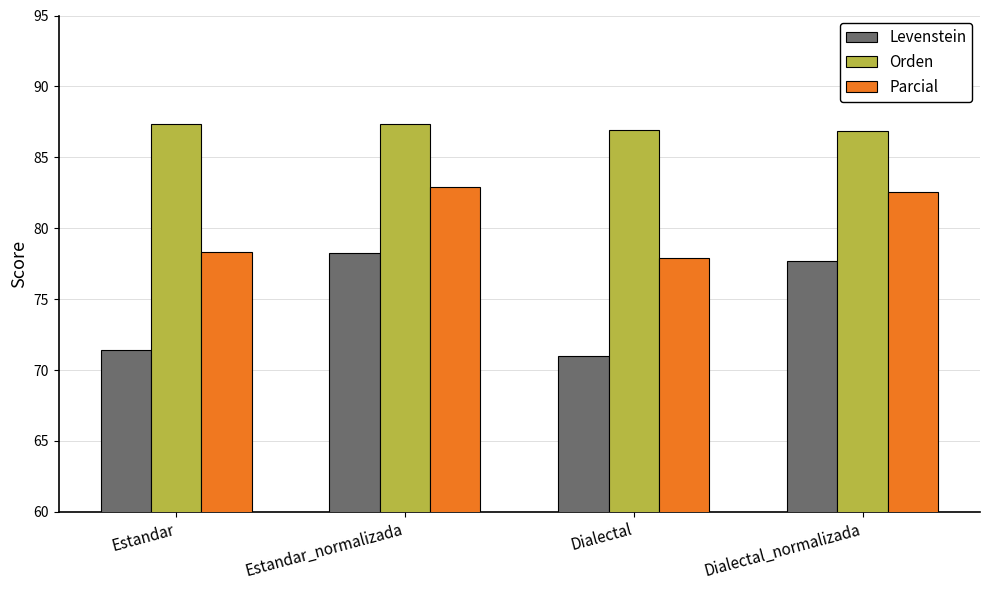

List the labels in order of Levenstein value, smallest first.

Dialectal, Estandar, Dialectal_normalizada, Estandar_normalizada